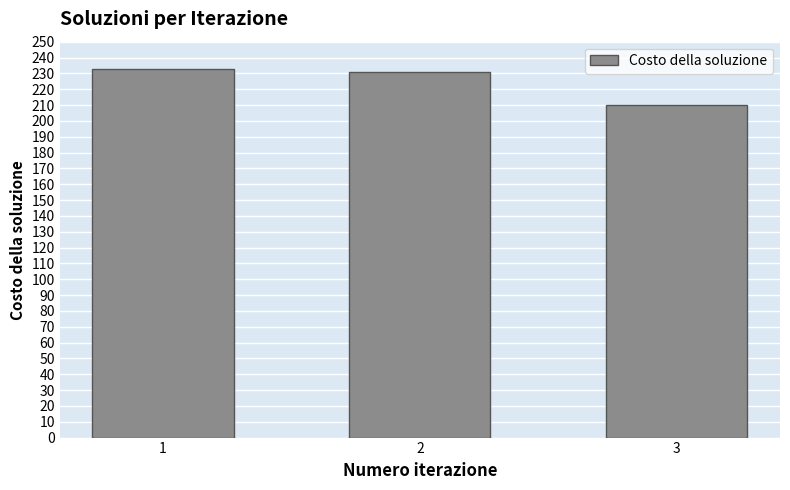

At which category does the chart reach its minimum across all series?

3